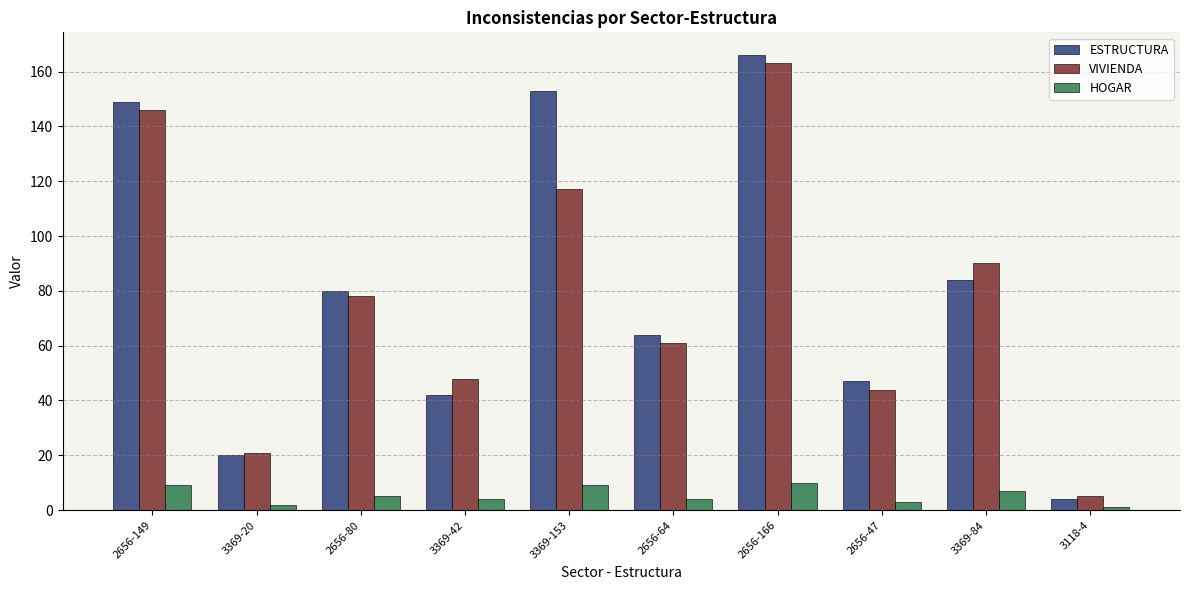

Is the value of ESTRUCTURA at 3369-153 greater than the value of VIVIENDA at 3369-20?

Yes